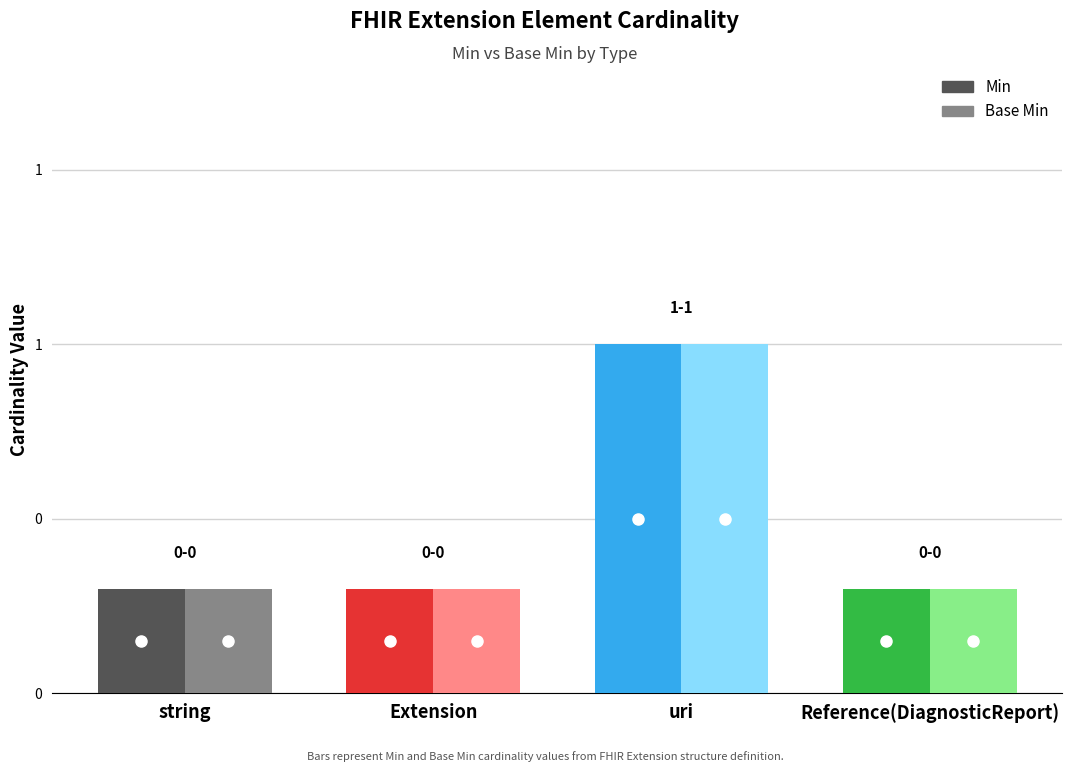

Between uri and Reference(DiagnosticReport), which is larger?

uri